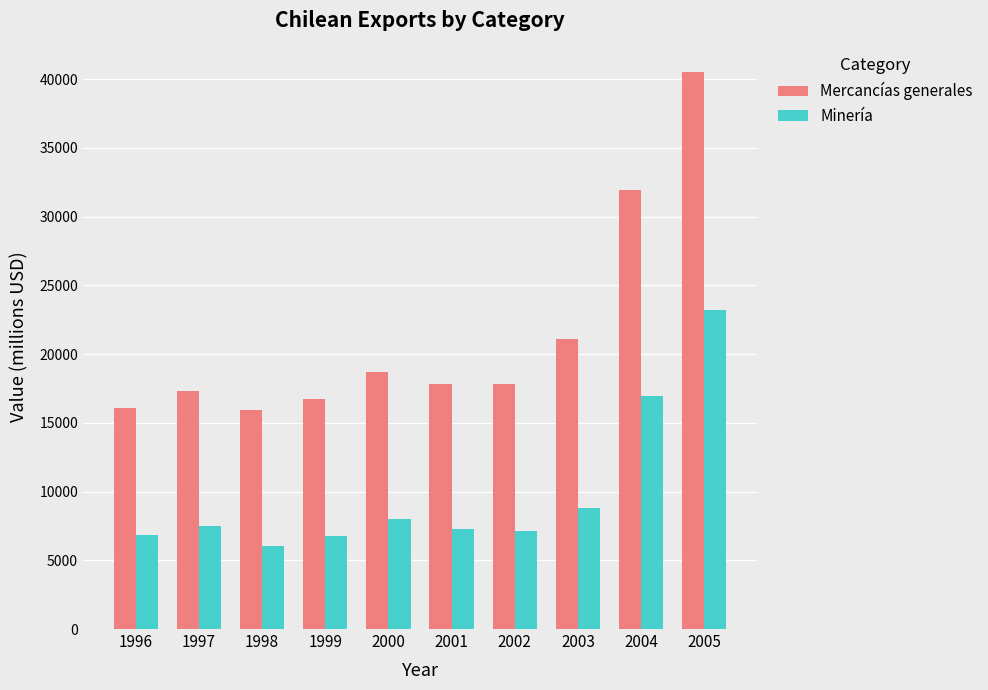

Which series has the largest range (max minus min)?

Mercancías generales